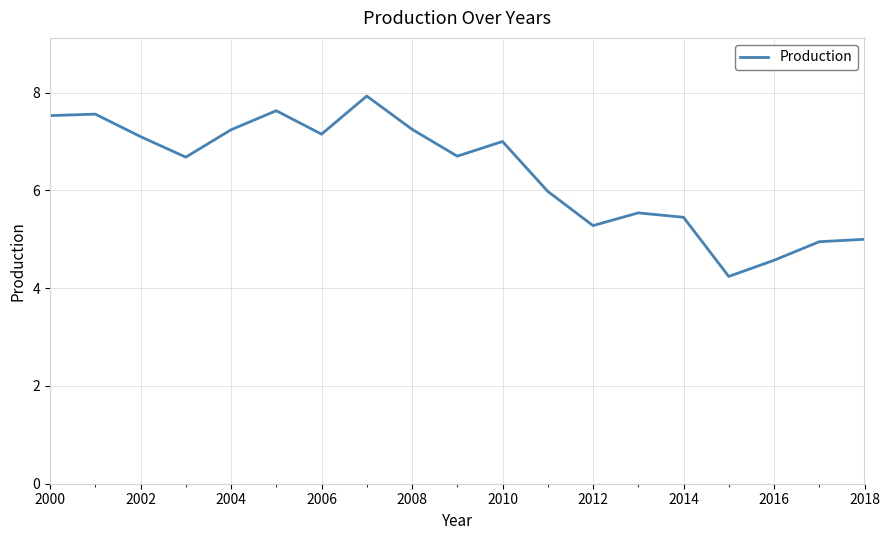

What is the smallest value displayed?

4.2